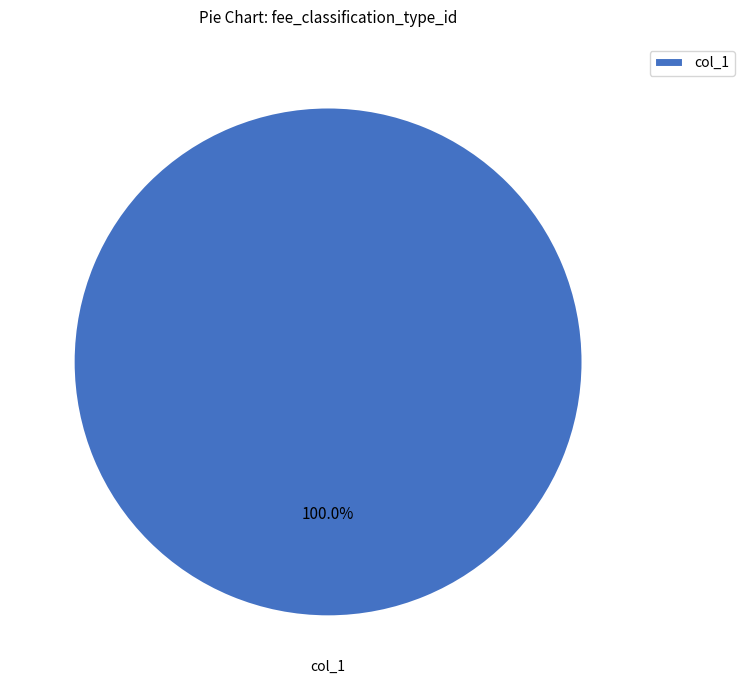

Which category accounts for the majority?

col_1